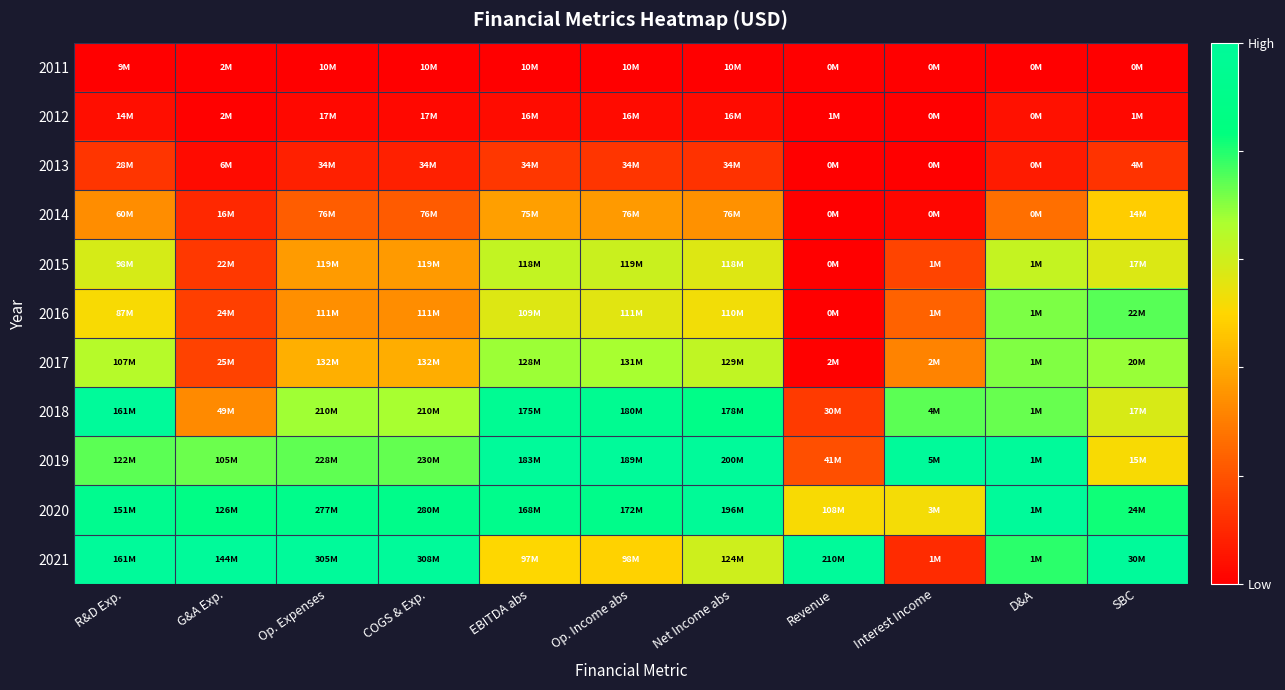

Between Interest Income and EBITDA abs, which is larger?

Interest Income